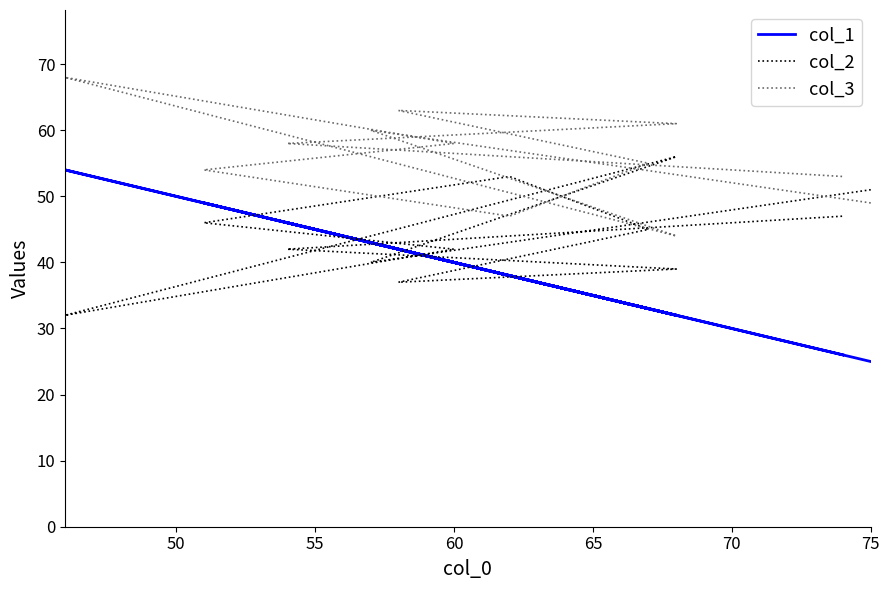

What is the sum of all col_1 values?

460